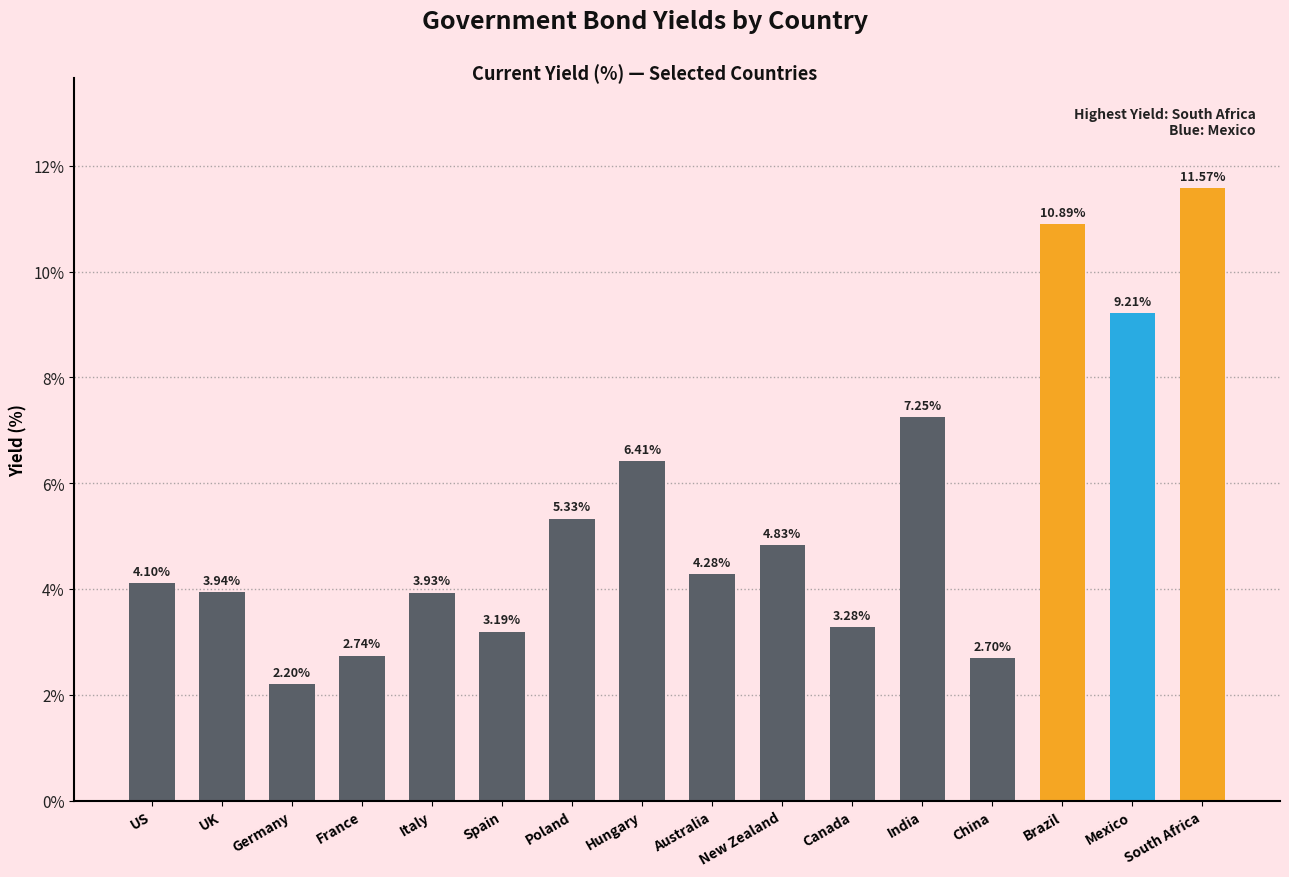

List the labels in order of value, largest first.

South Africa, Brazil, Mexico, India, Hungary, Poland, New Zealand, Australia, US, UK, Italy, Canada, Spain, France, China, Germany